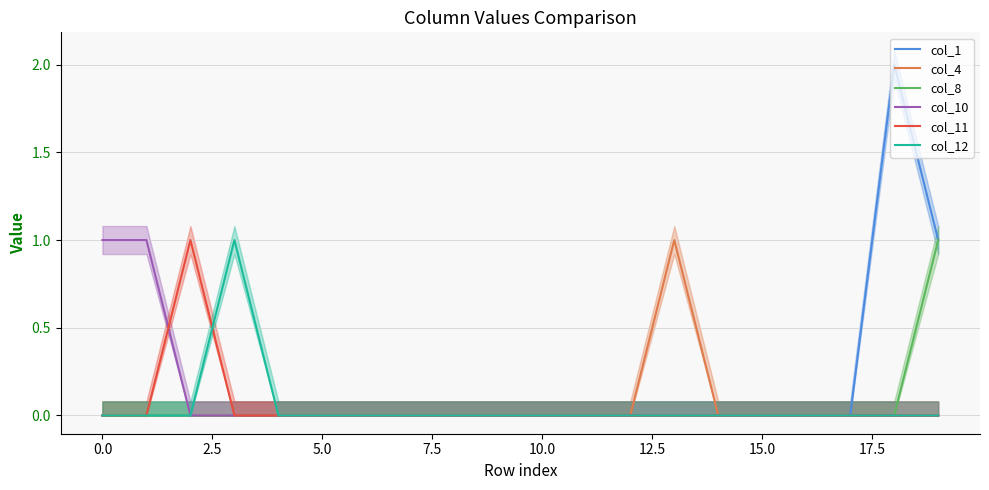

At which category does col_1 reach its first local peak?

18